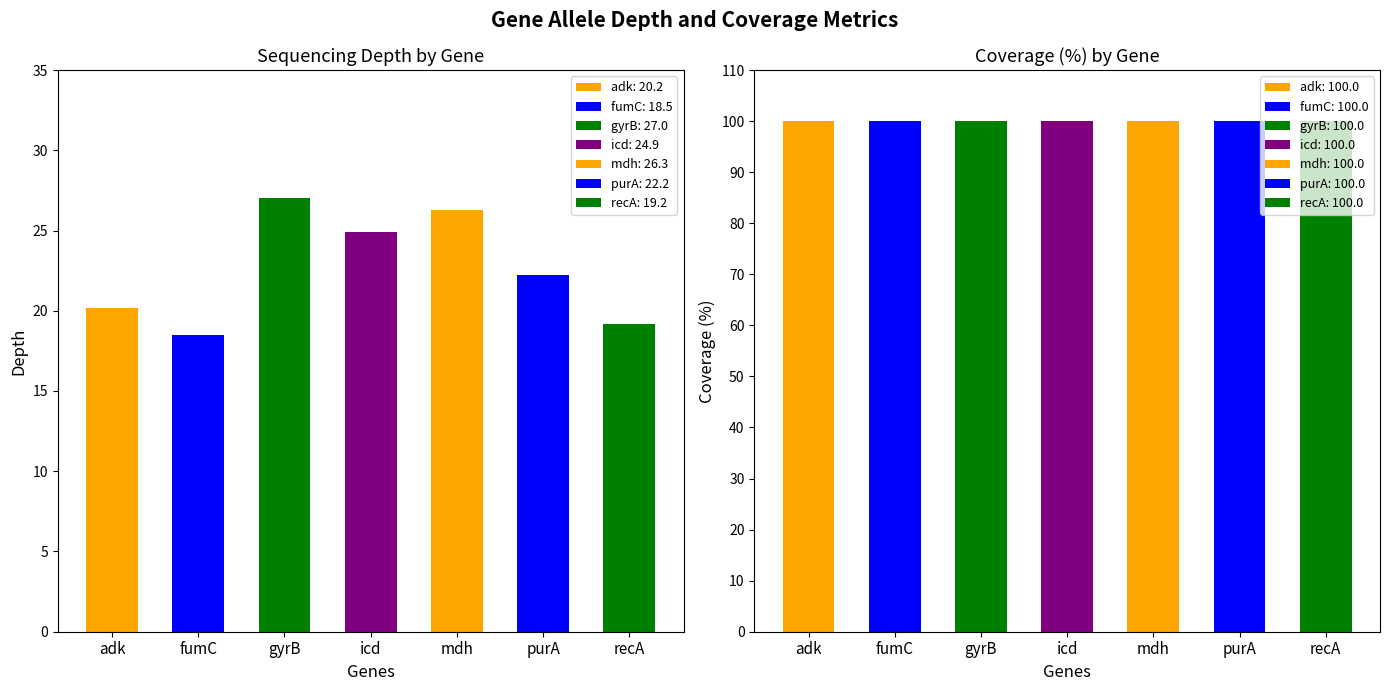

At which label does depth first exceed 22?

gyrB